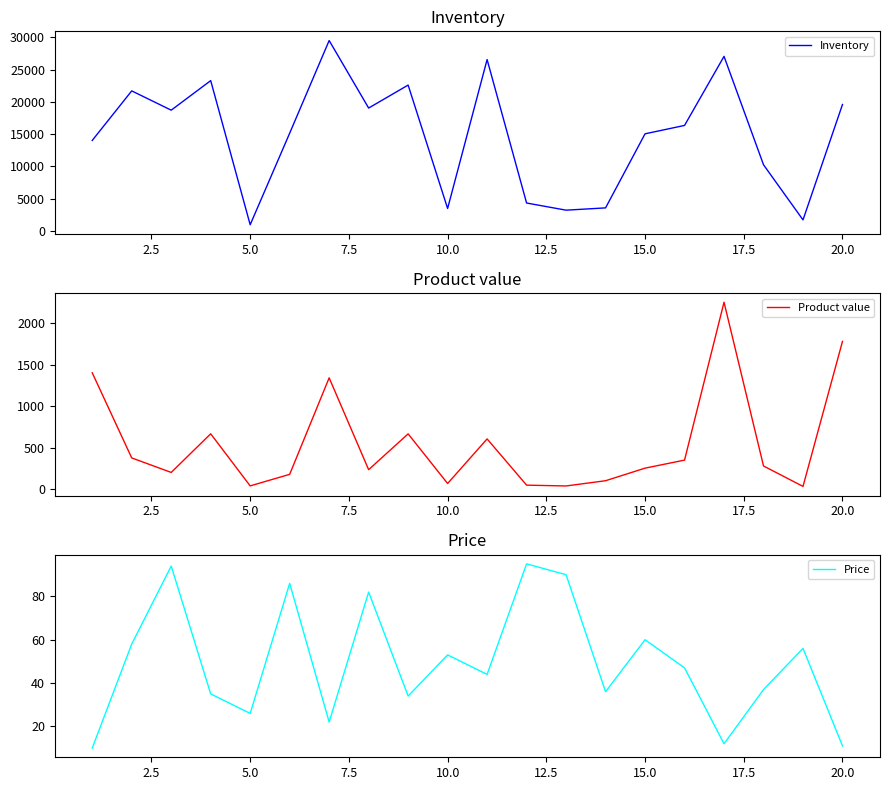

List the series in order of their peak value, highest first.

Inventory, Product value, Price